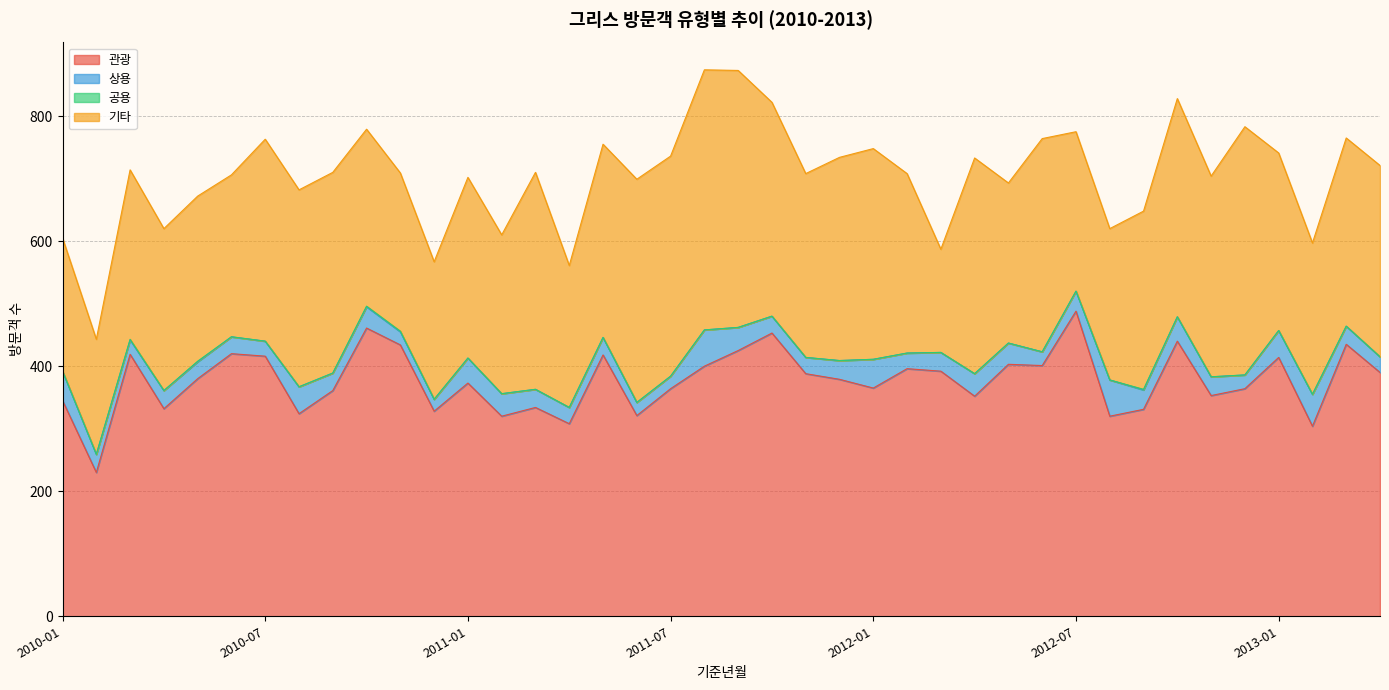

What is the total value across all series at 2010-05?

672